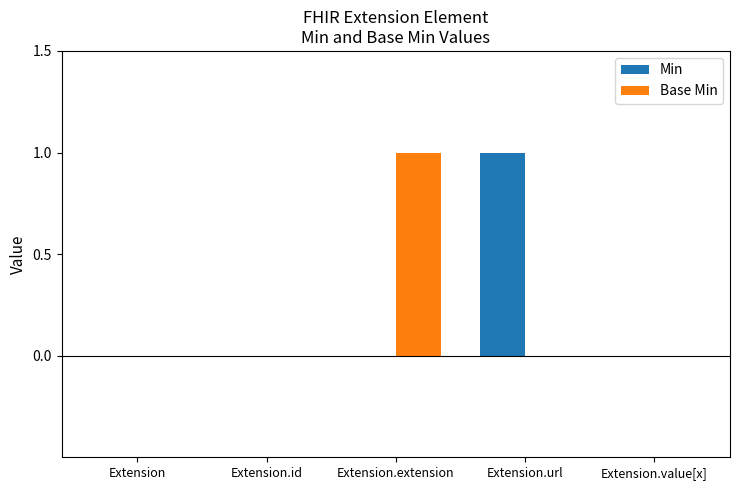

The value of Min at Extension.value[x] is 0. True or false?

True